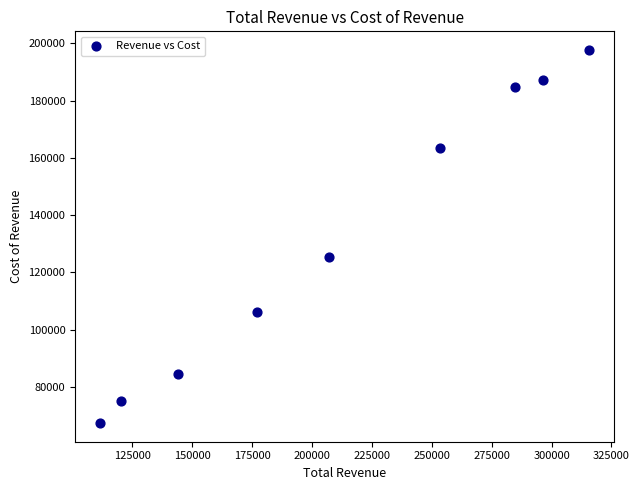

What Y value in the scatter plot is closest to 132550?

125300